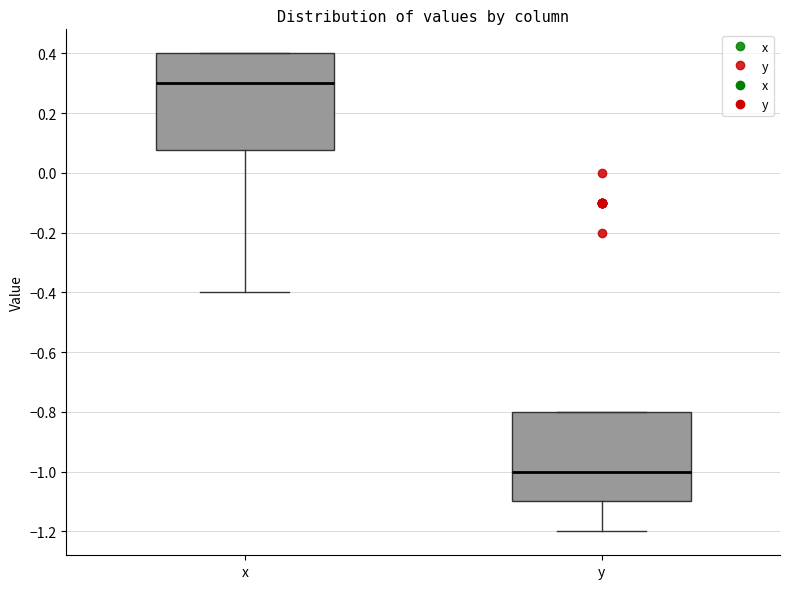

Which box's median line is the highest?

x